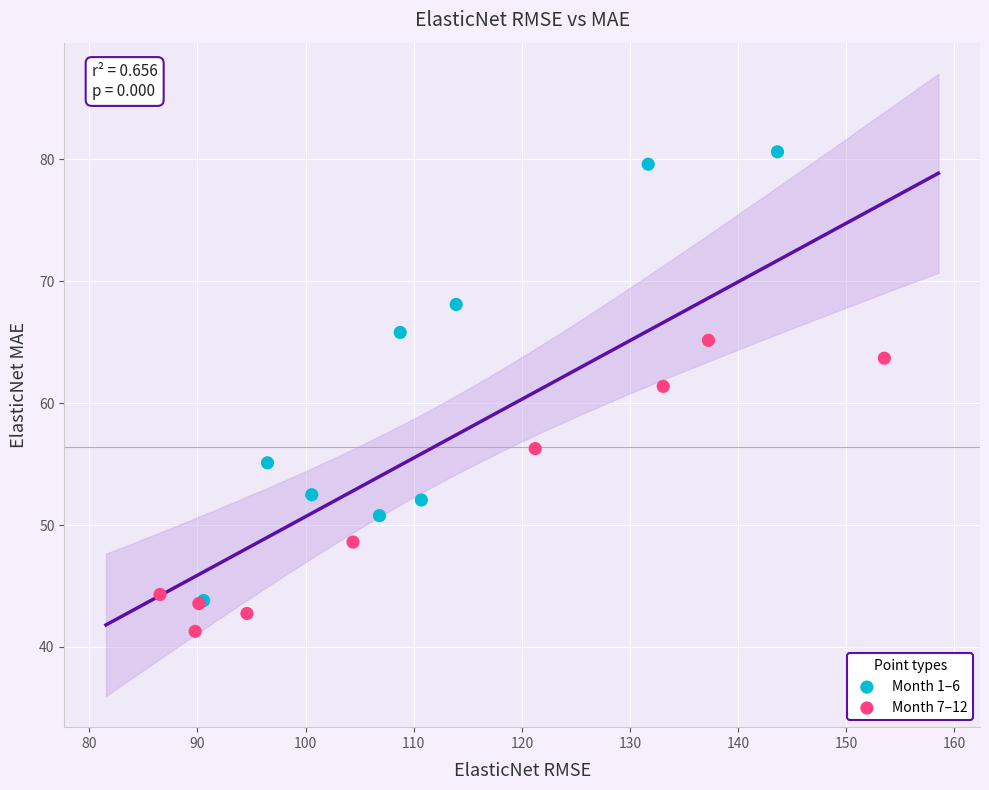

Which series contains the lowest Y value?

Month 7–12